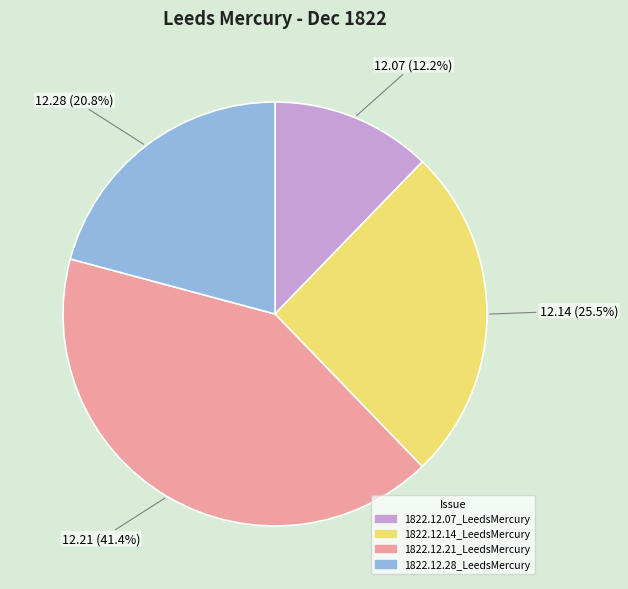

Which slice is the smallest?

1822.12.07_LeedsMercury